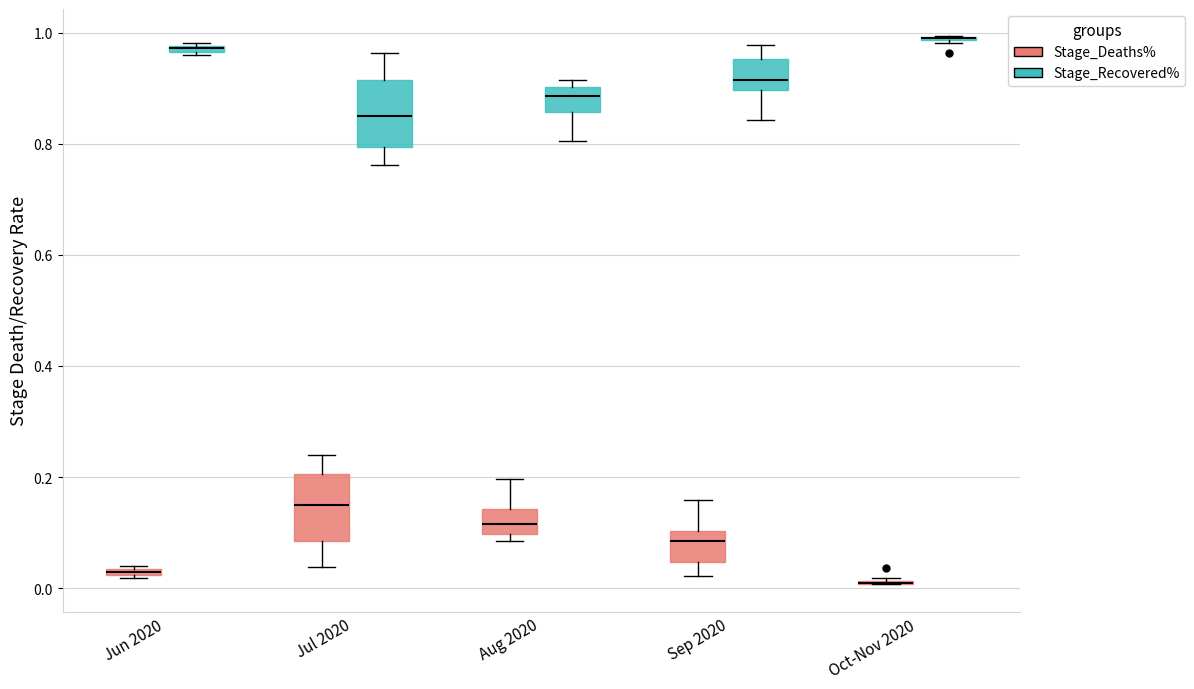

Where is the lower edge of the box for Jun 2020 (Stage_Recovered%) on the y-axis? The values are not printed on the chart, so give them approximately, as read against the axis.

0.96